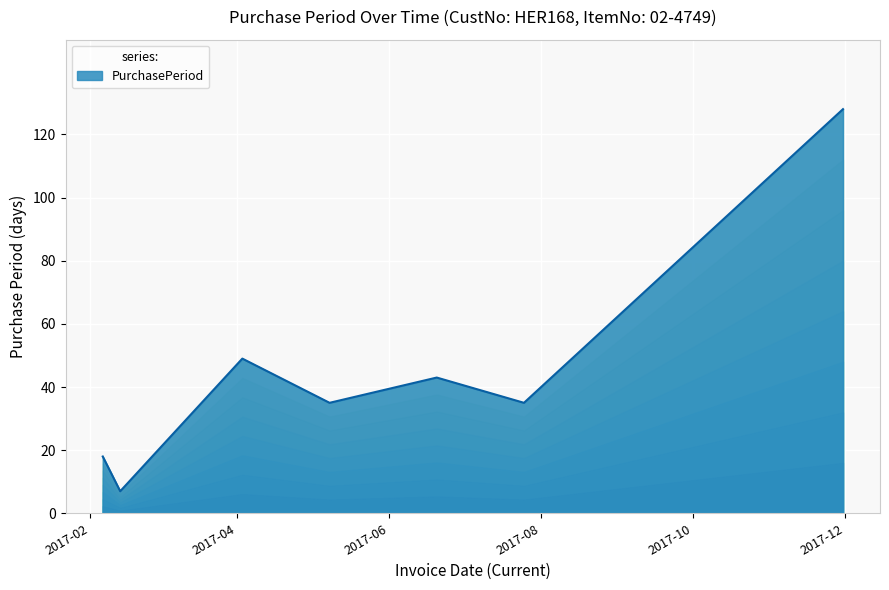

How many data points are less than 35?

2